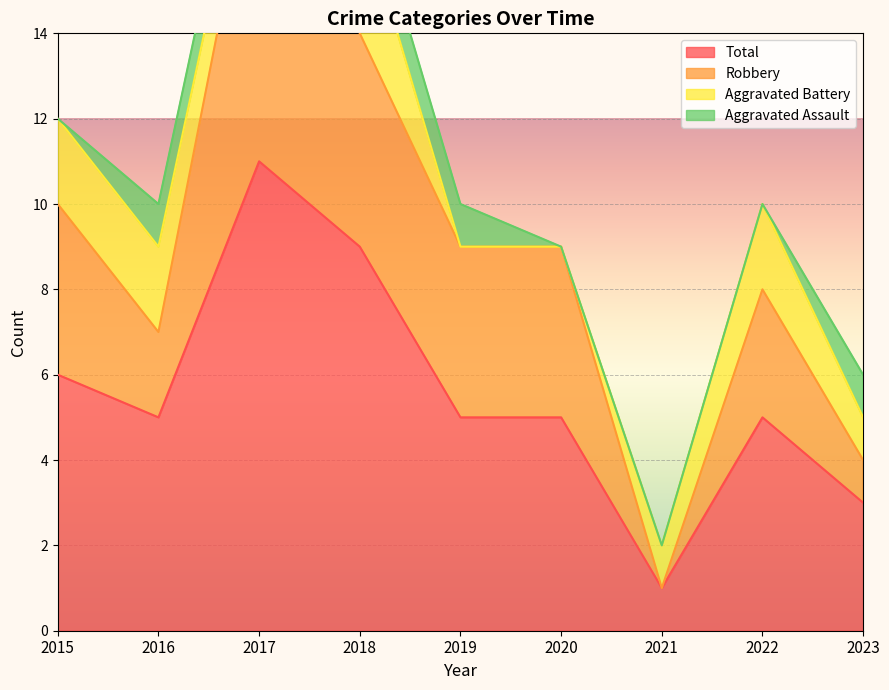

Is it true that Robbery equals 14 at 2018?

True